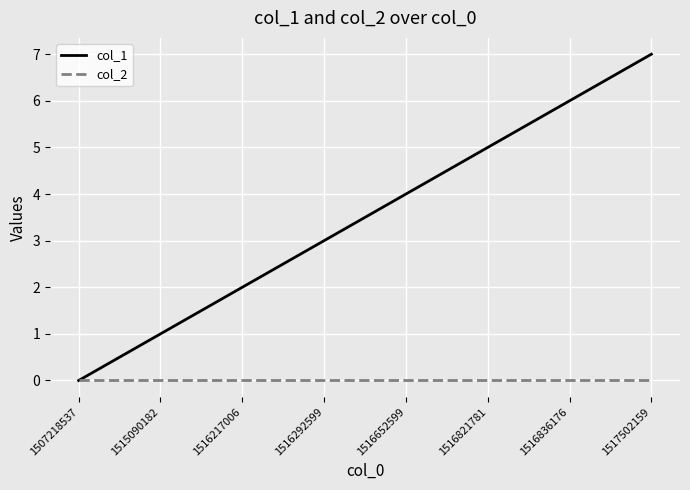

Which series has the largest range (max minus min)?

col_1